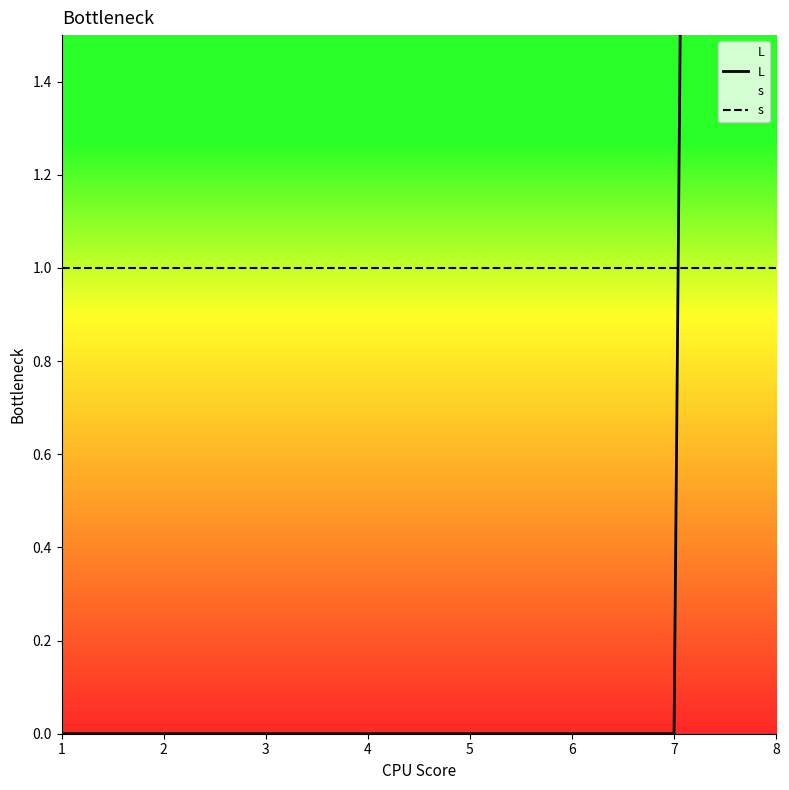

What are all the series names shown in the legend?

L, s